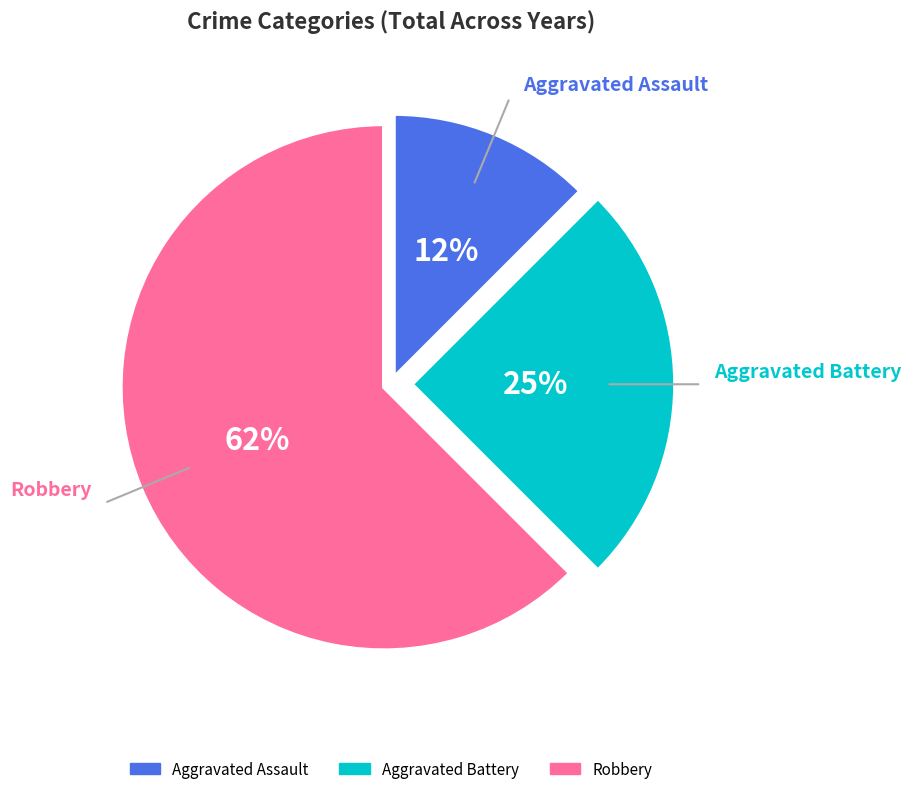

How many slices are in this pie chart?

3